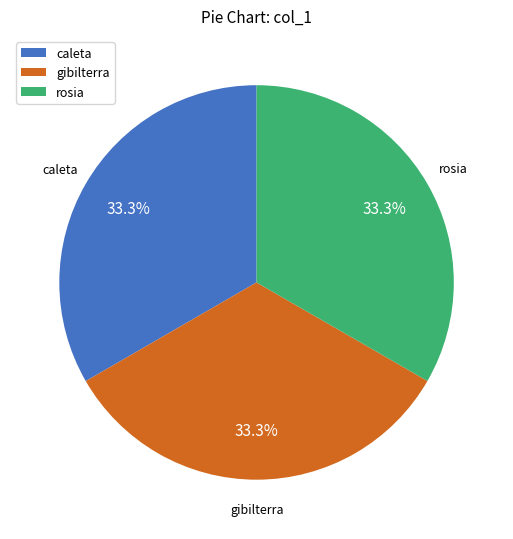

Approximately how many times larger is the value at gibilterra compared to rosia?

1.0